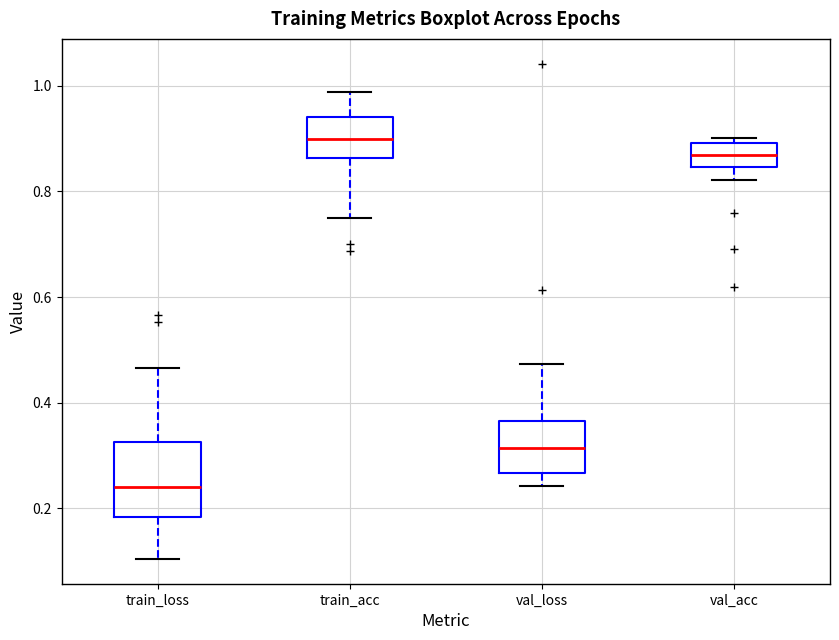

Which box has the highest median line?

train_acc